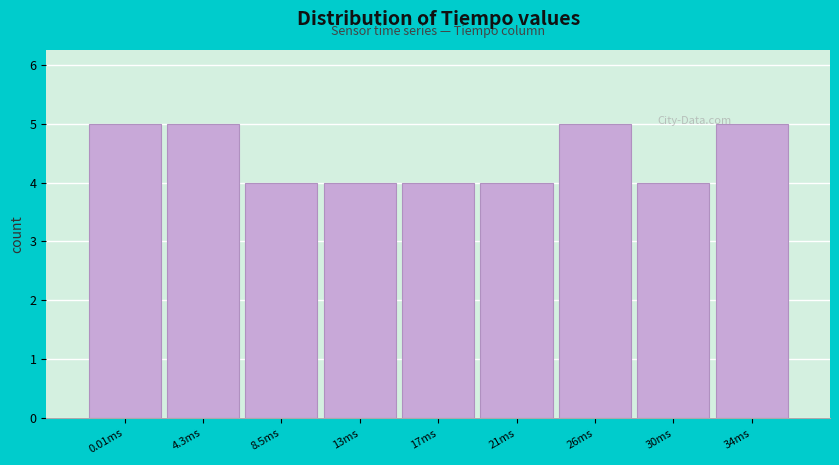

Reading left to right, extract all data points from this chart.

5	5	4	4	4	4	5	4	5